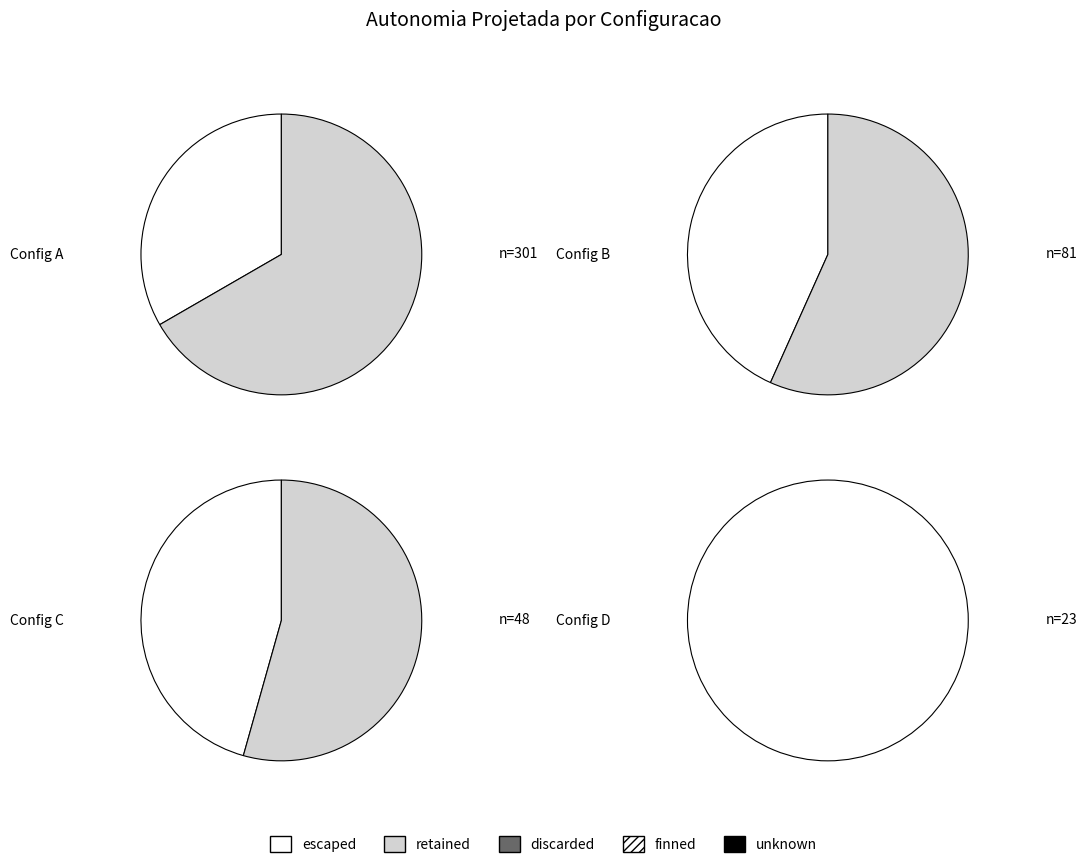

What portion of the pie excludes 2?

89.0%